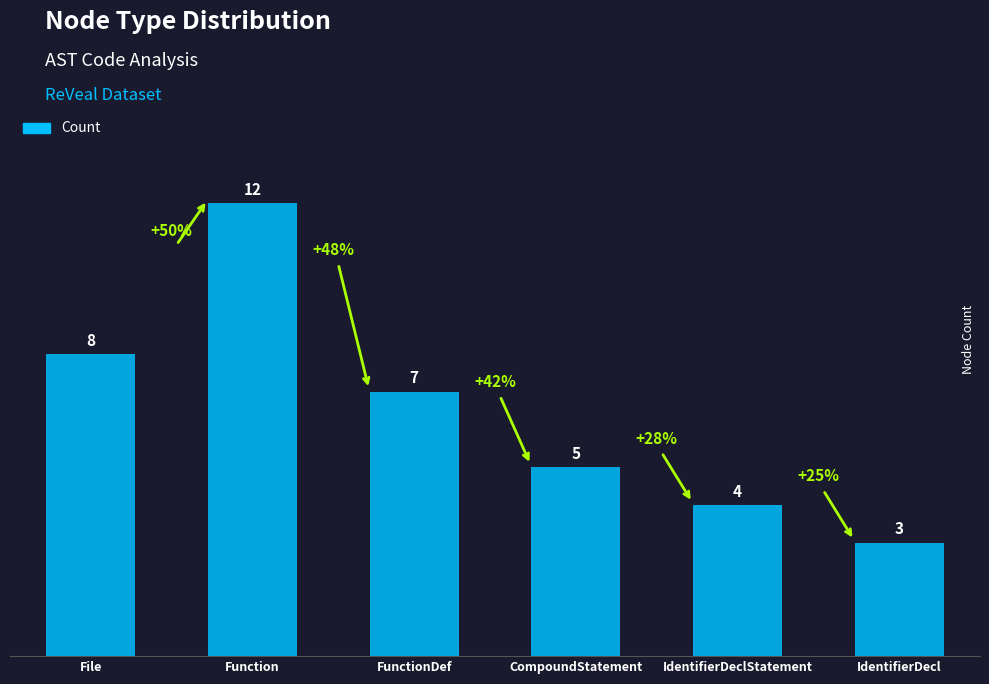

Where does the data first go above 7?

File